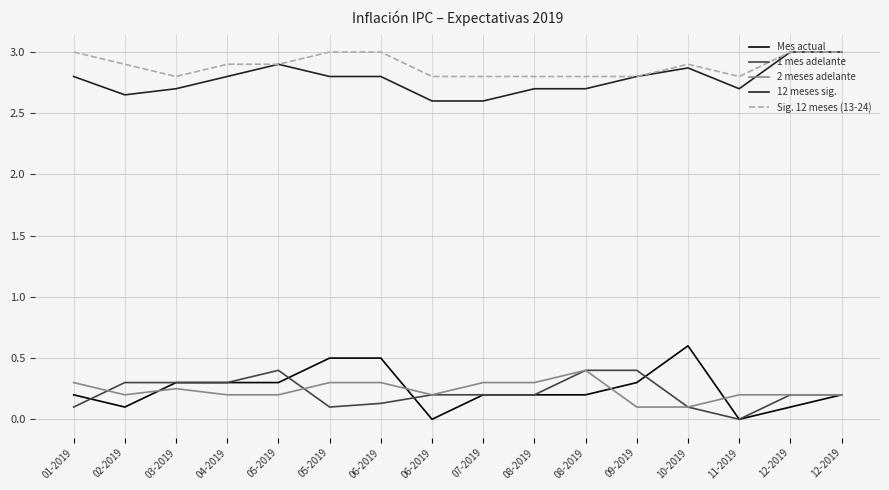

What is the sum of the 12 meses sig. values at 02-2019 and 10-2019?

5.5